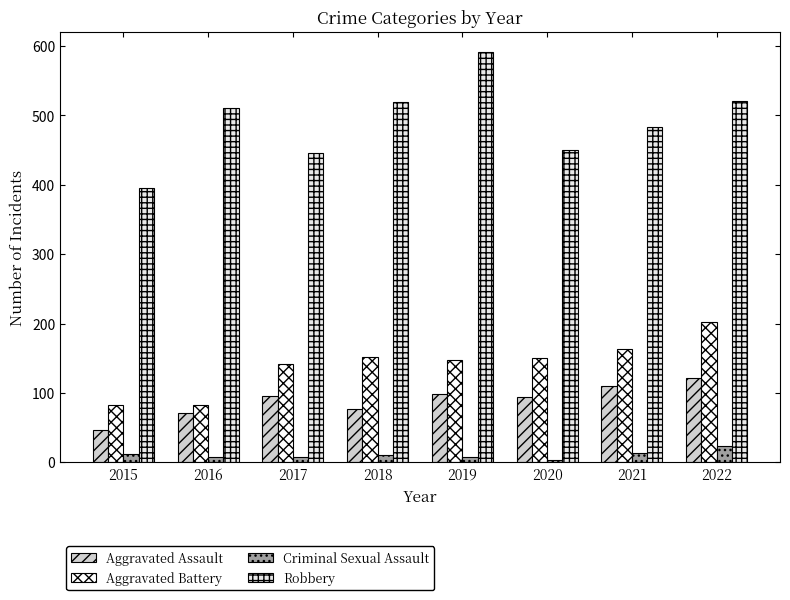

What is the maximum value for Robbery?

591